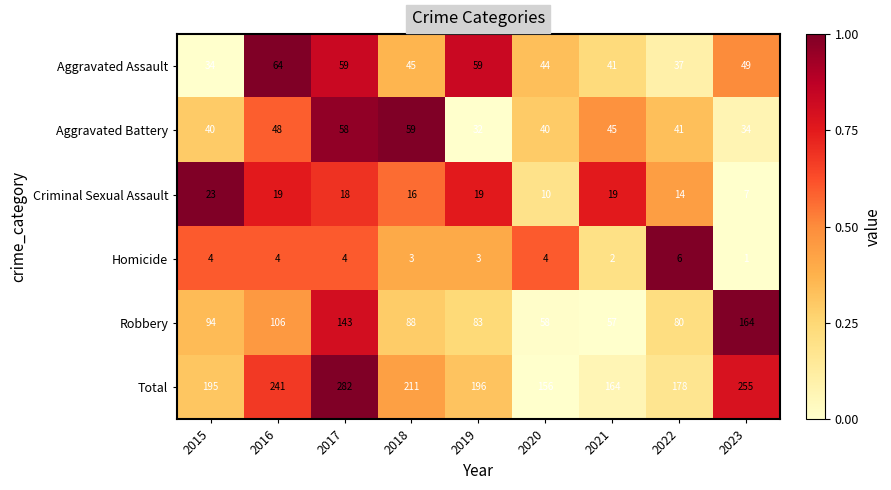

Count the number of data series in this chart.

6